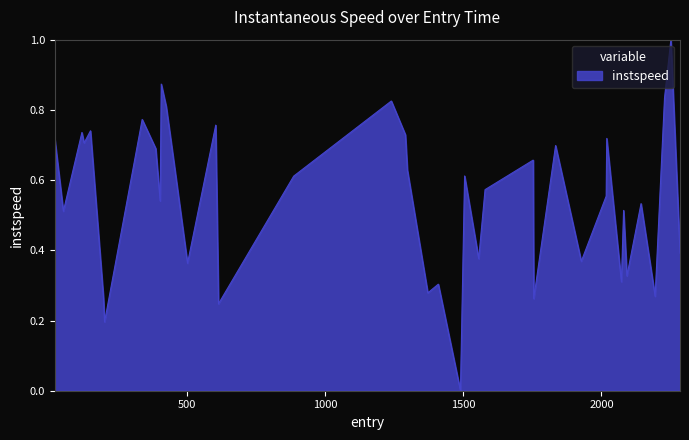

What is the difference between the maximum and minimum values?

1.0